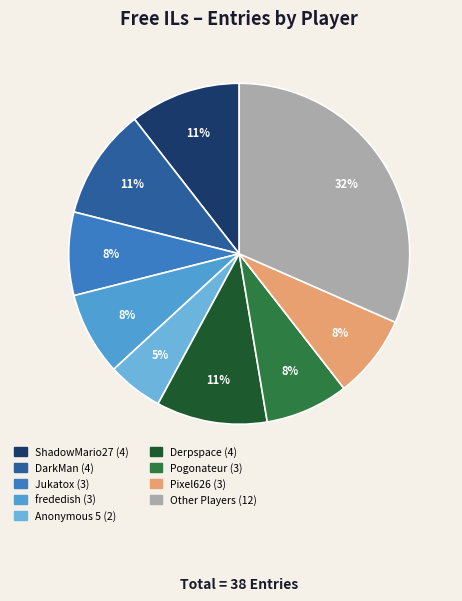

Count the number of slices in the pie.

9